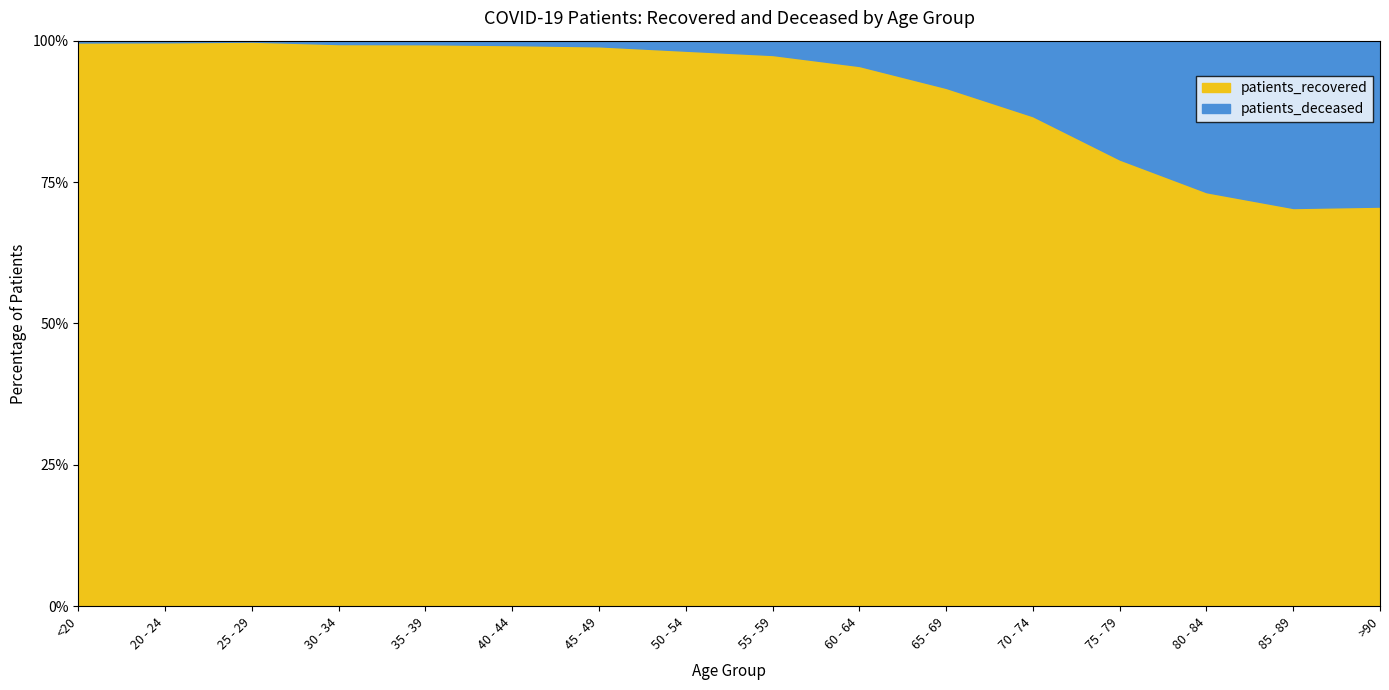

Does the chart display data point markers on the line(s)?

No